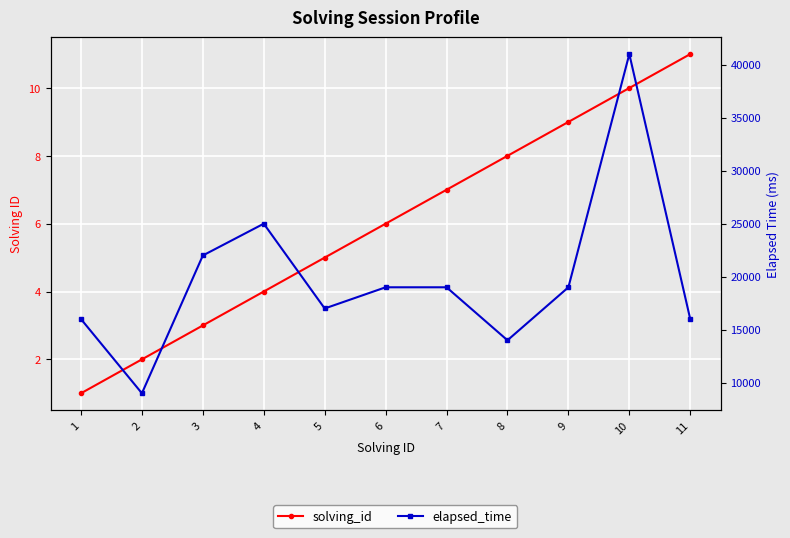

True or false: elapsed_time and solving_id intersect in this chart.

False